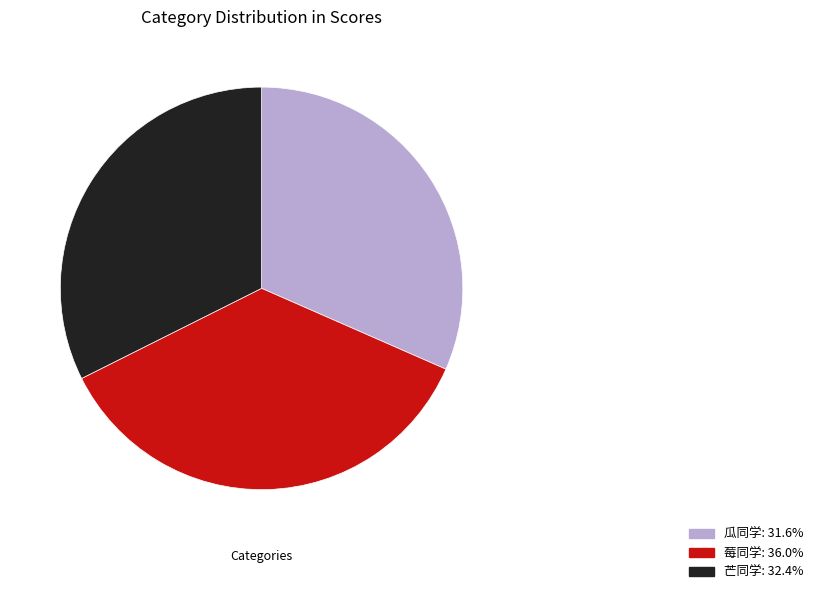

Combined, do 芒同学: 32.4% and 莓同学: 36.0% account for over 50%?

Yes